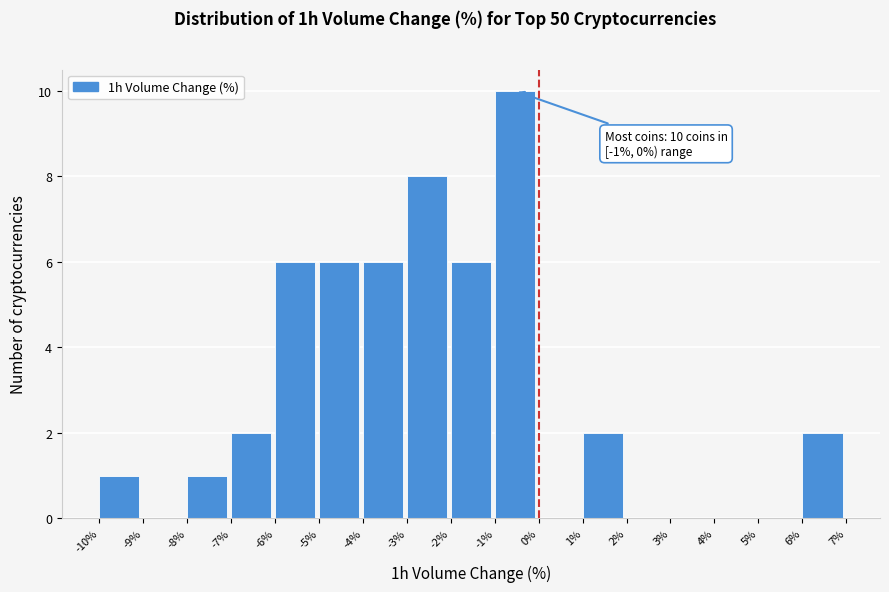

Over which range of the x-axis is the bar tallest?

-1% to 0%